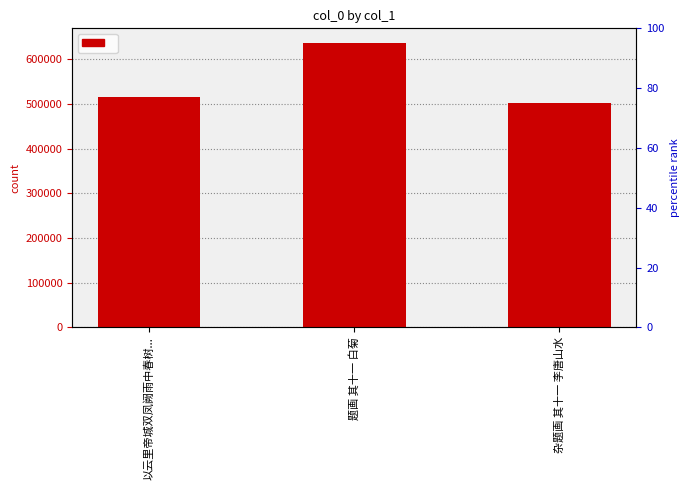

Reading left to right, transcribe all the data shown in this chart.

以云里帝城双凤阙雨中春树...=514653	题画 其十一 白菊=636892	杂题画 其十一 李唐山水=502098